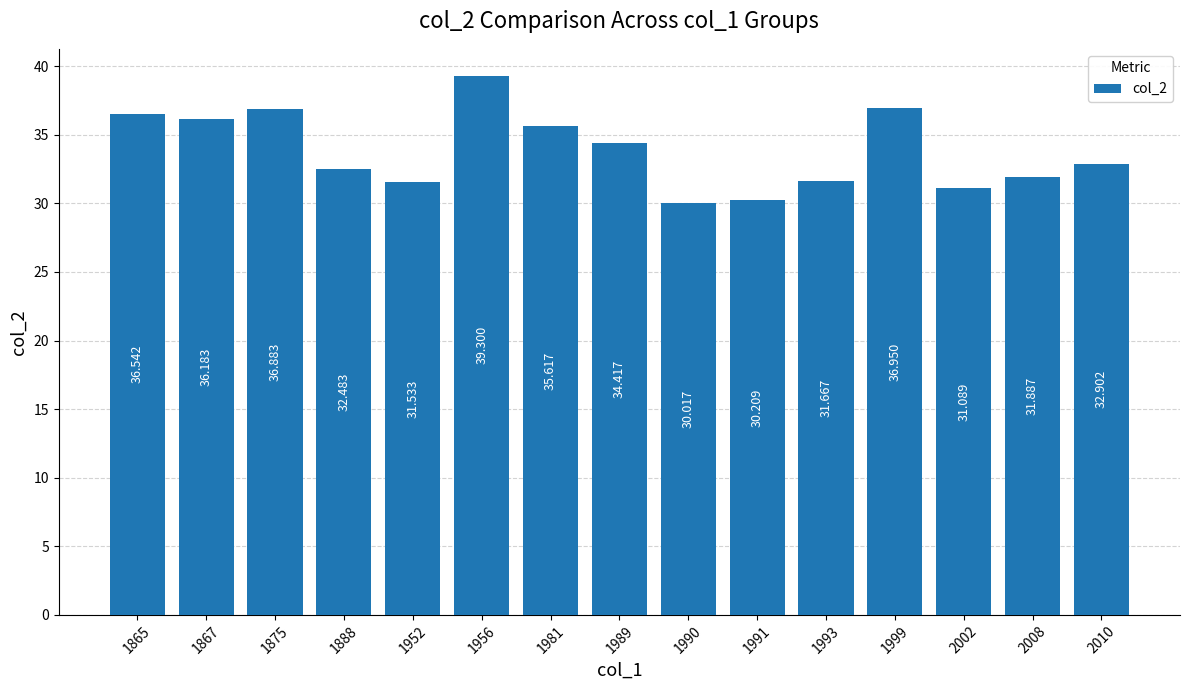

Where does the data first go above 32?

1865